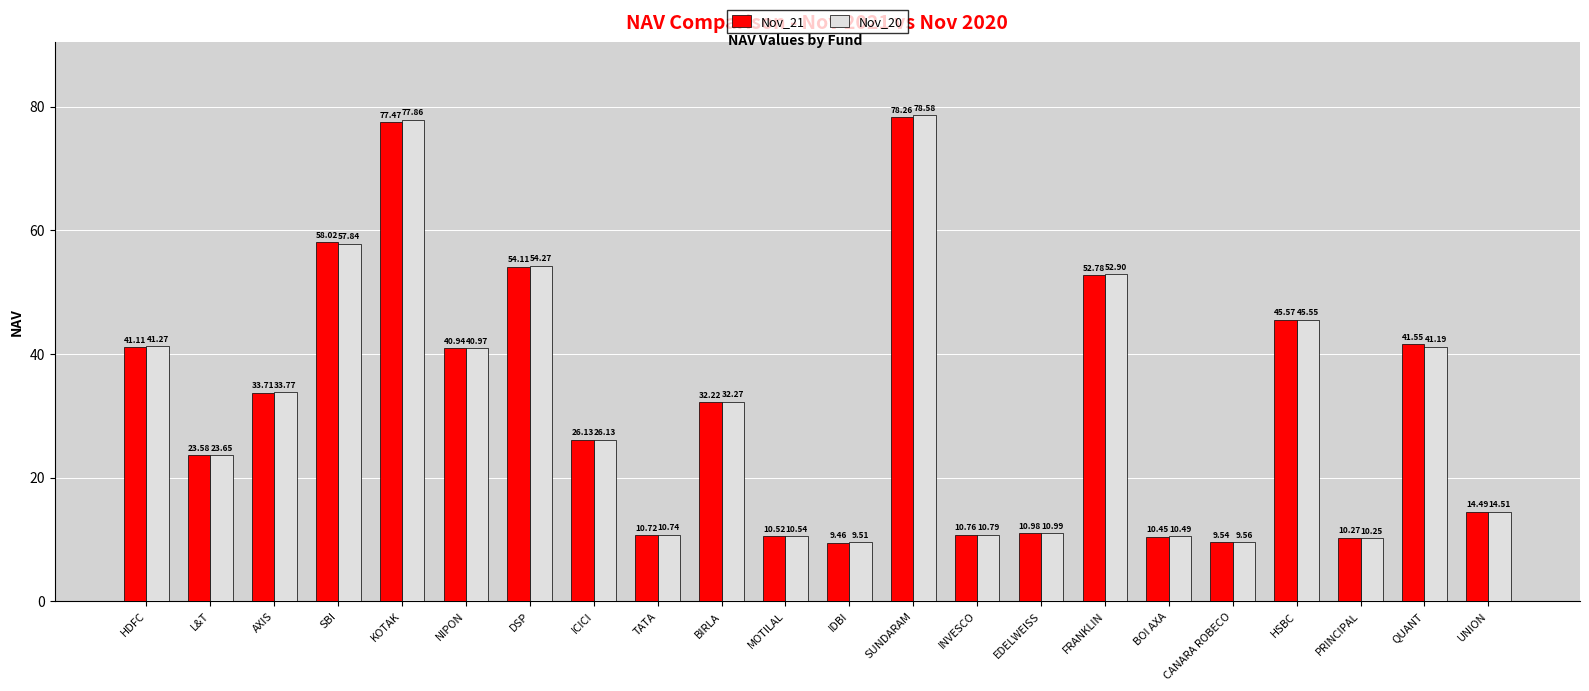

Where is Nov_20 nearest to the value 44?

HSBC